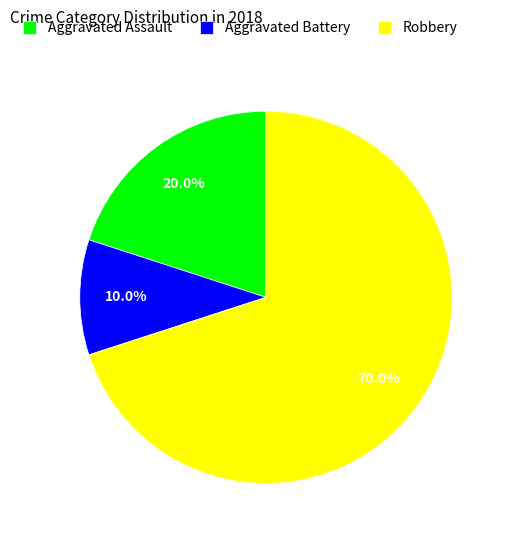

Rank the categories by value from highest to lowest.

Robbery, Aggravated Assault, Aggravated Battery